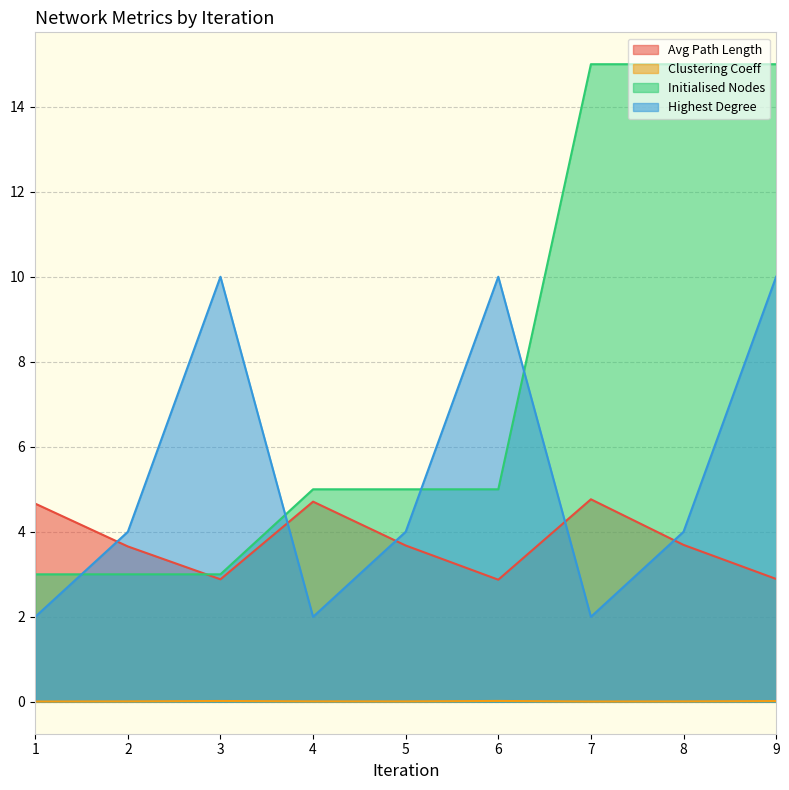

True or false: Clustering Coeff has a value of 0.0 at 2.

True